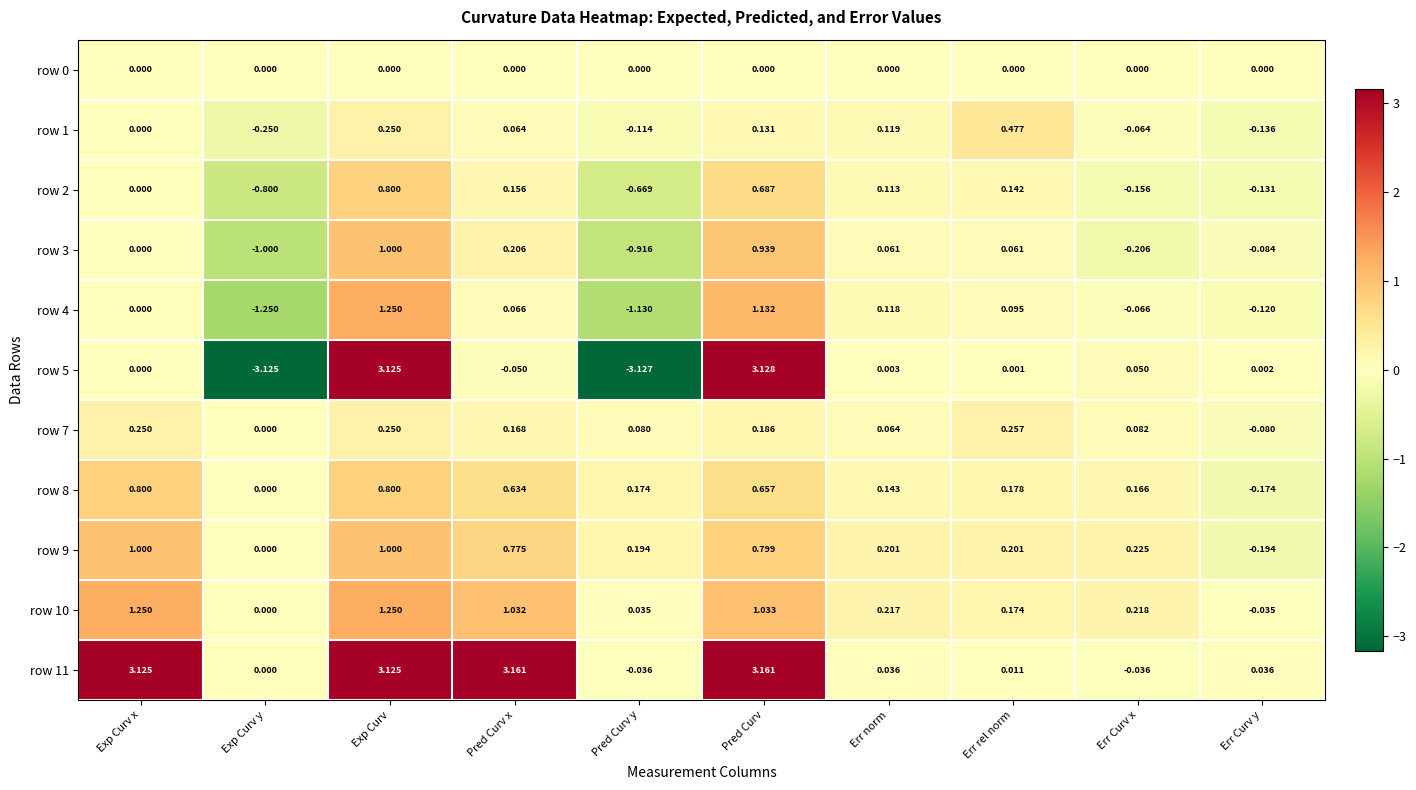

Which category has the lowest value in the row 2 series?

Exp Curv y